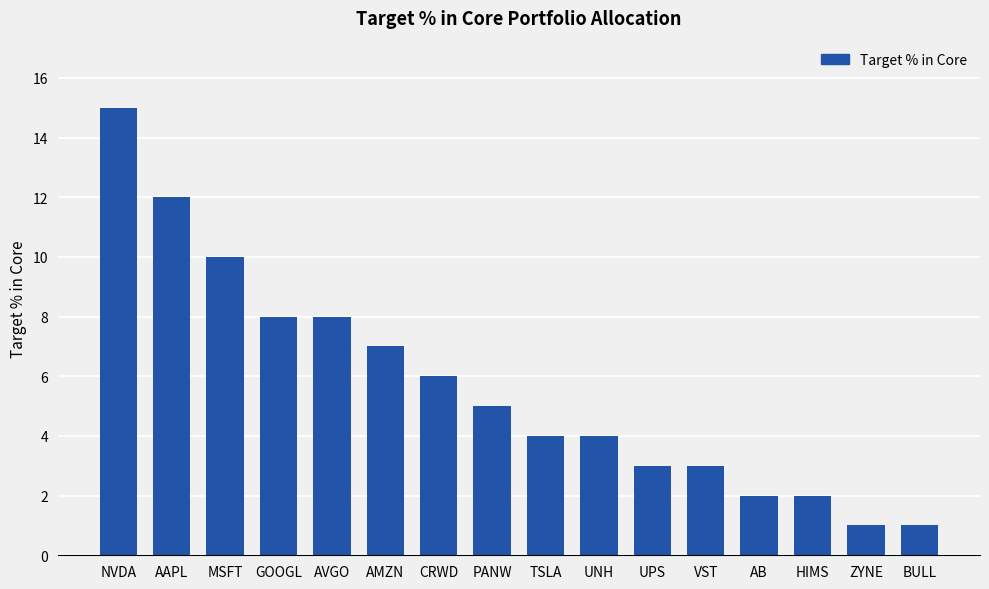

What is the greatest value displayed?

15